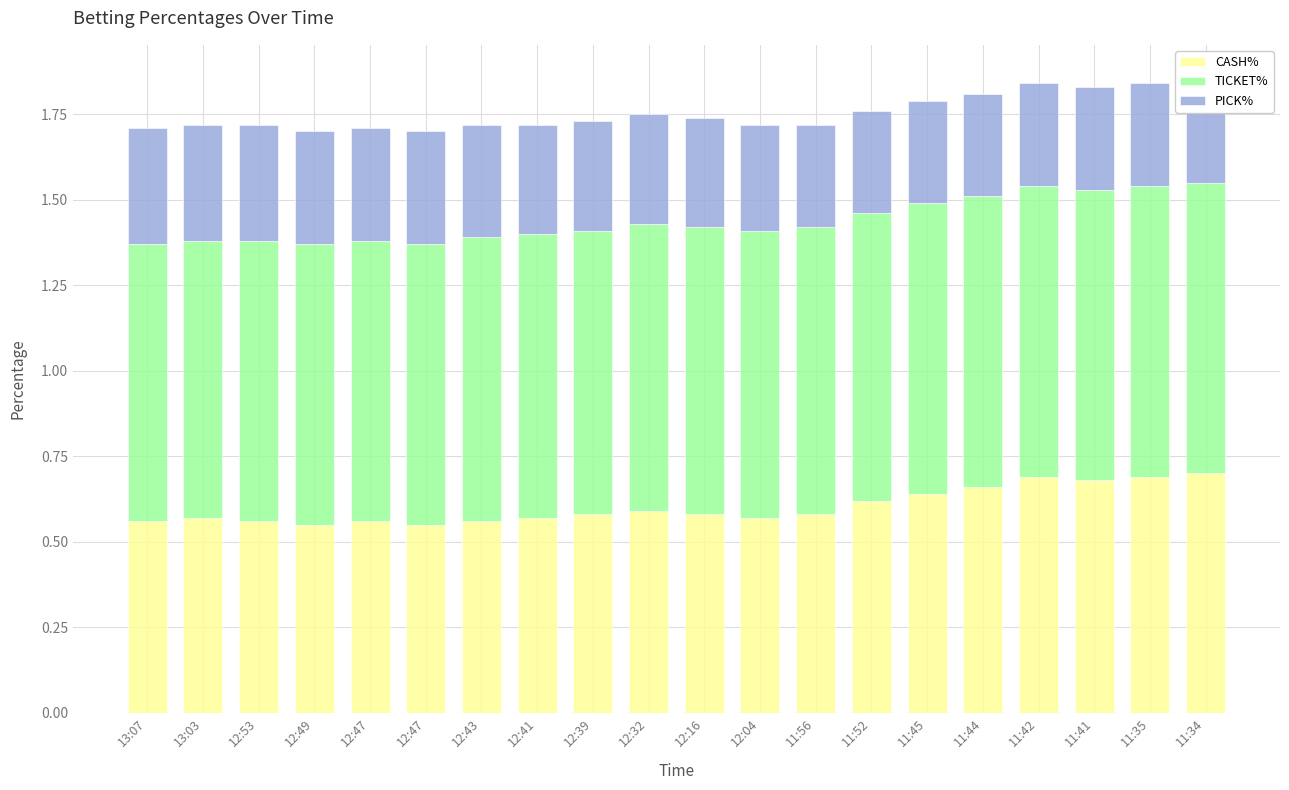

What are all the series names shown in the legend?

CASH%, TICKET%, PICK%